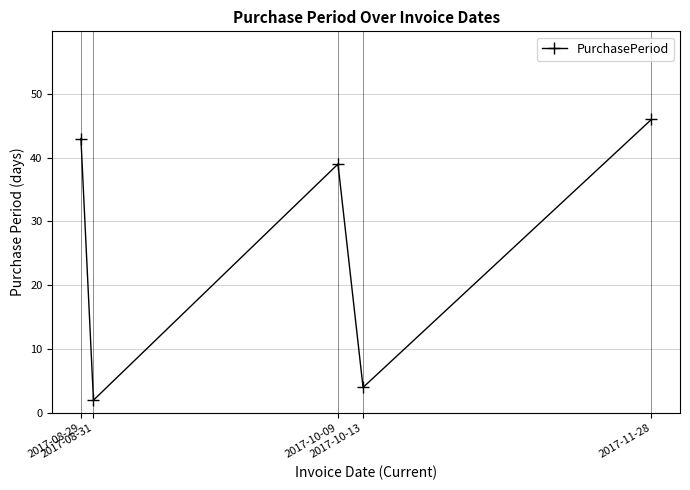

How many interior local peaks (higher than both neighbors) does the data have?

1